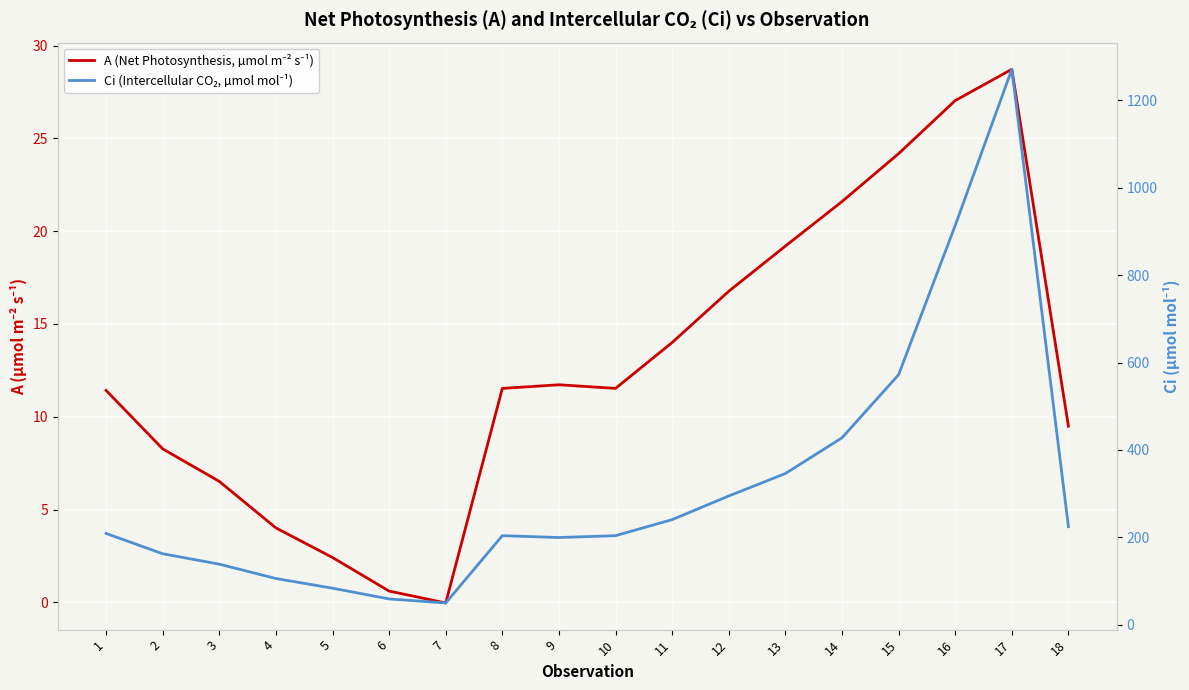

Is the value of A (Net Photosynthesis, µmol m⁻² s⁻¹) at 11 greater than the value of Ci (Intercellular CO₂, µmol mol⁻¹) at 10?

No